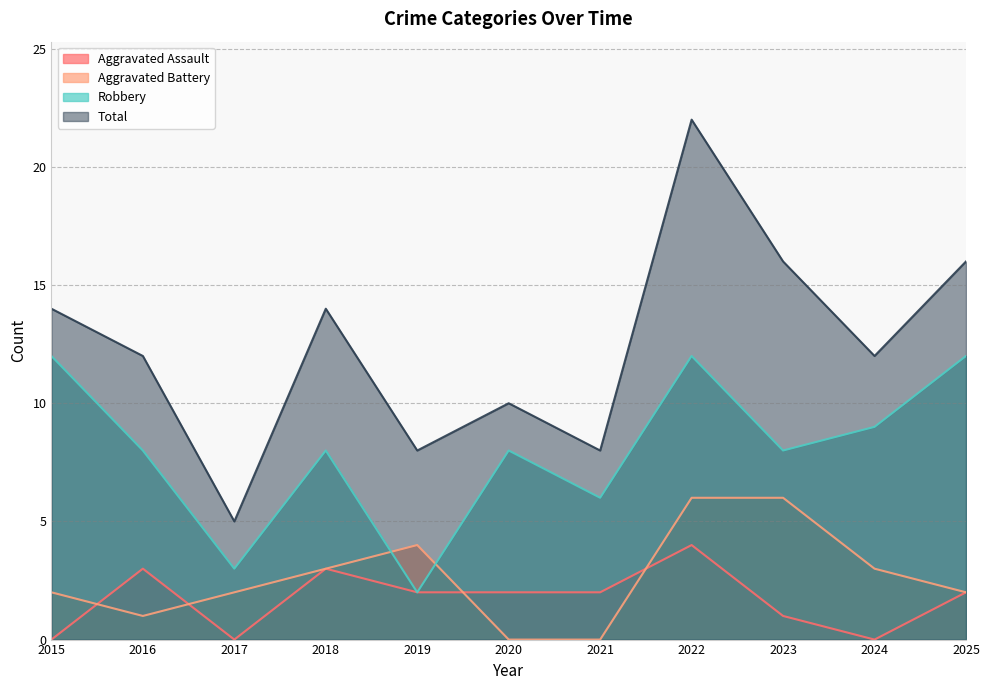

What is the difference between the maximum and minimum values in the Aggravated Battery series?

6